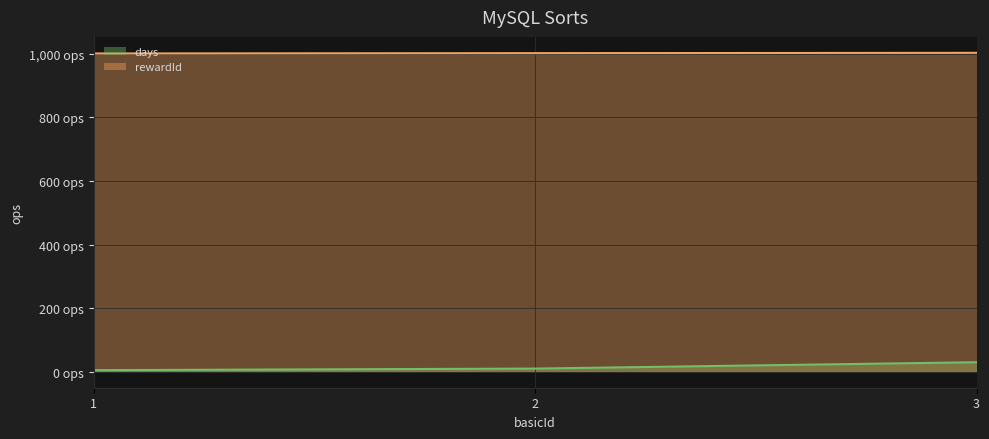

At which category does the chart reach its peak across all series?

3